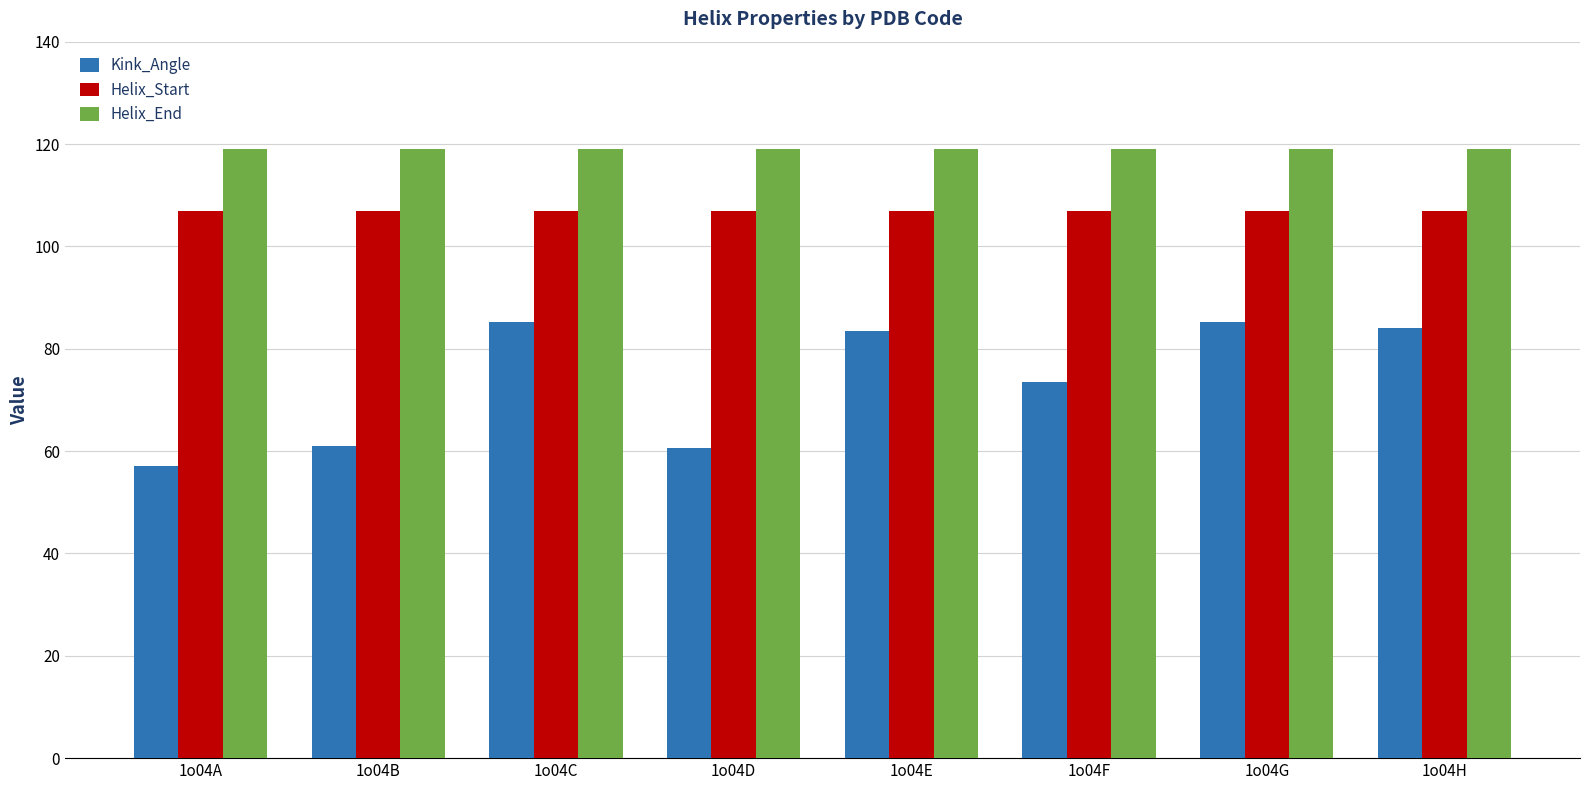

Does the chart contain stacked bars?

No